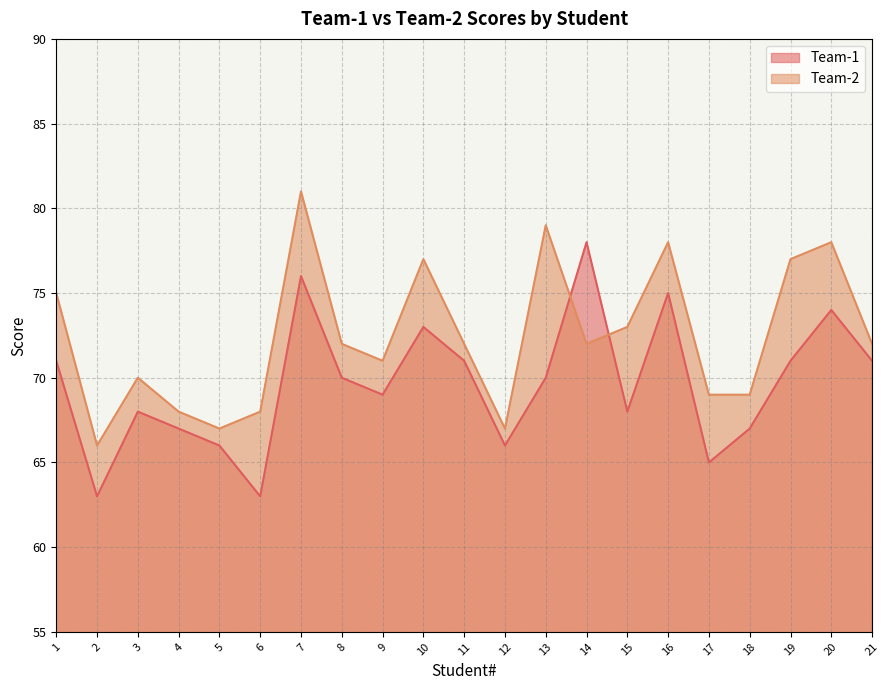

At which label is Team-1 closest to 70?

8